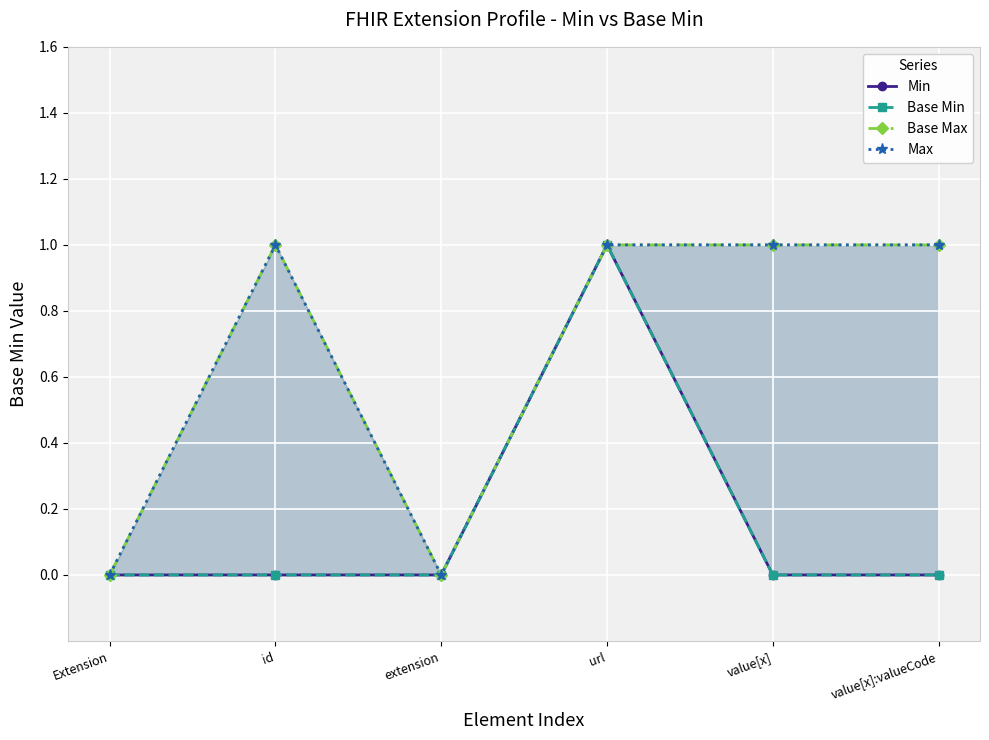

True or false: Max and Base Min cross at least once.

False